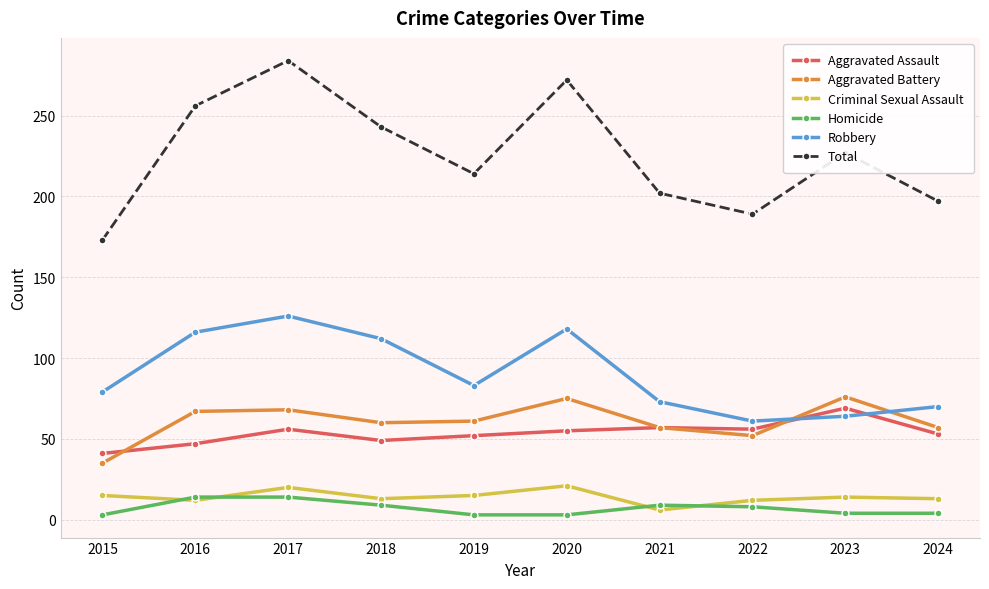

What is the difference between the maximum and minimum values in the Total series?

111